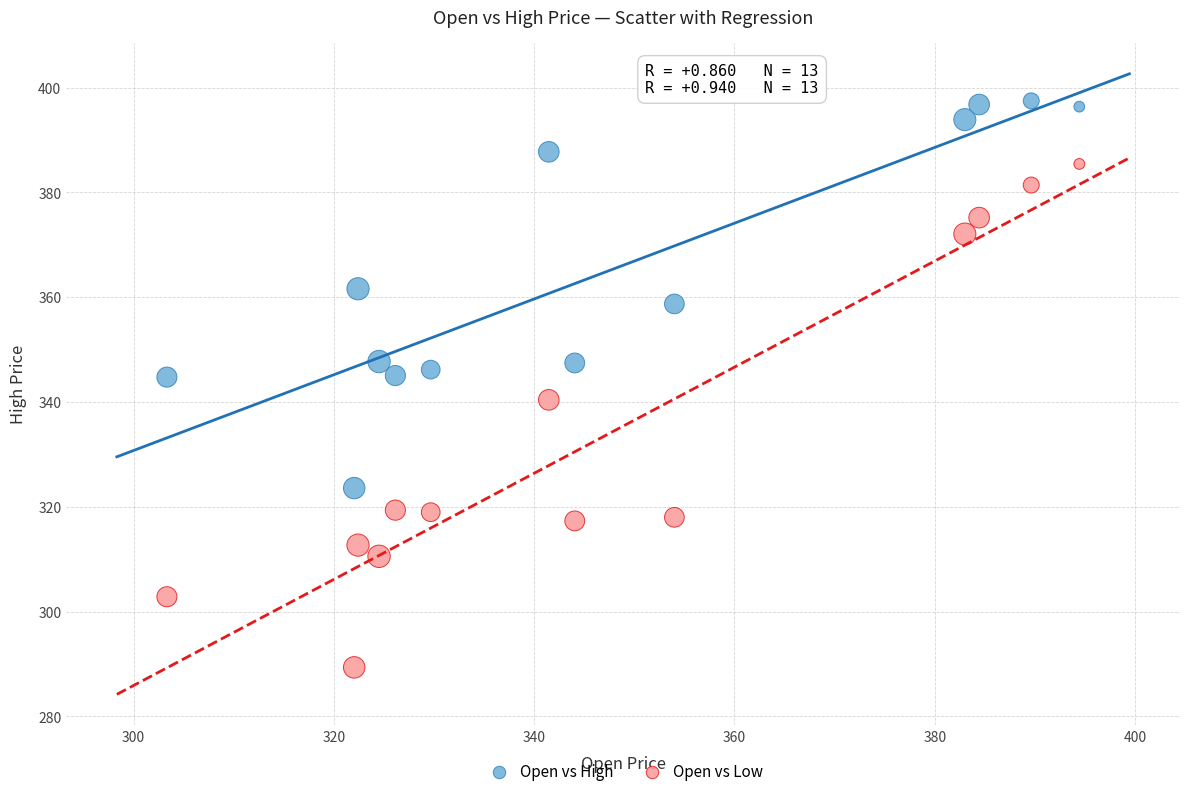

Which series reaches the minimum Y coordinate?

Open vs Low